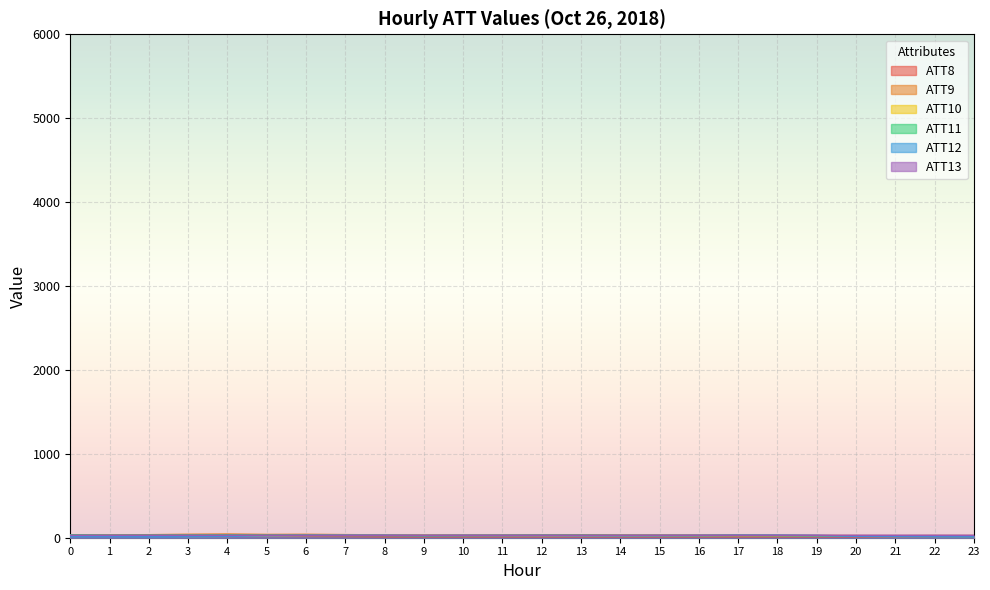

What is the difference between the maximum and minimum values in the ATT11 series?

16.9